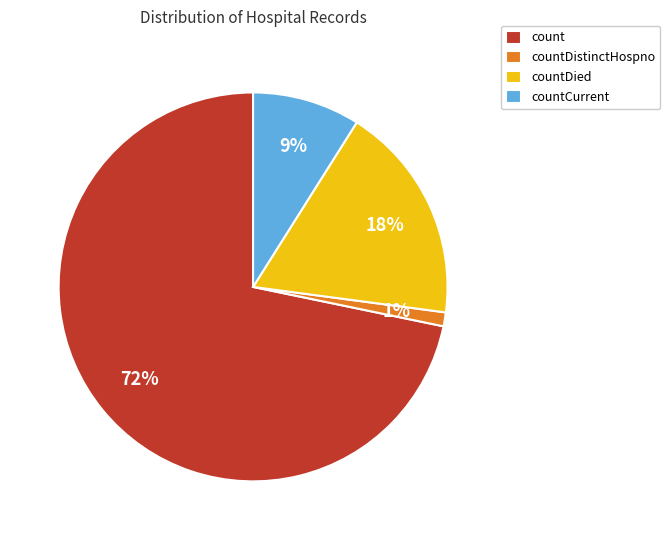

The count slice represents 77% of the pie. True or false?

False